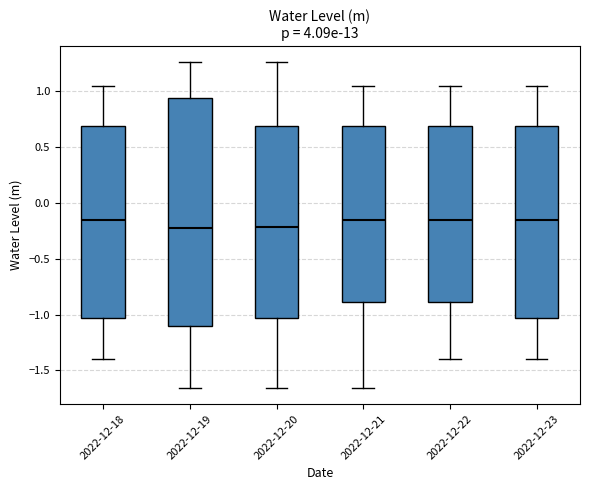

Reading left to right, transcribe this box plot: for each box, give where its median line is, the range the box spans, and where its two whiskers end, as read against the y-axis. The values are not printed on the chart, so give them approximately, as read against the axis.

2022-12-18: median -0.15, box -1.05 to 0.70, whiskers -1.40 to 1.05
2022-12-19: median -0.20, box -1.10 to 0.95, whiskers -1.65 to 1.25
2022-12-20: median -0.20, box -1.05 to 0.70, whiskers -1.65 to 1.25
2022-12-21: median -0.15, box -0.90 to 0.70, whiskers -1.65 to 1.05
2022-12-22: median -0.15, box -0.90 to 0.70, whiskers -1.40 to 1.05
2022-12-23: median -0.15, box -1.05 to 0.70, whiskers -1.40 to 1.05